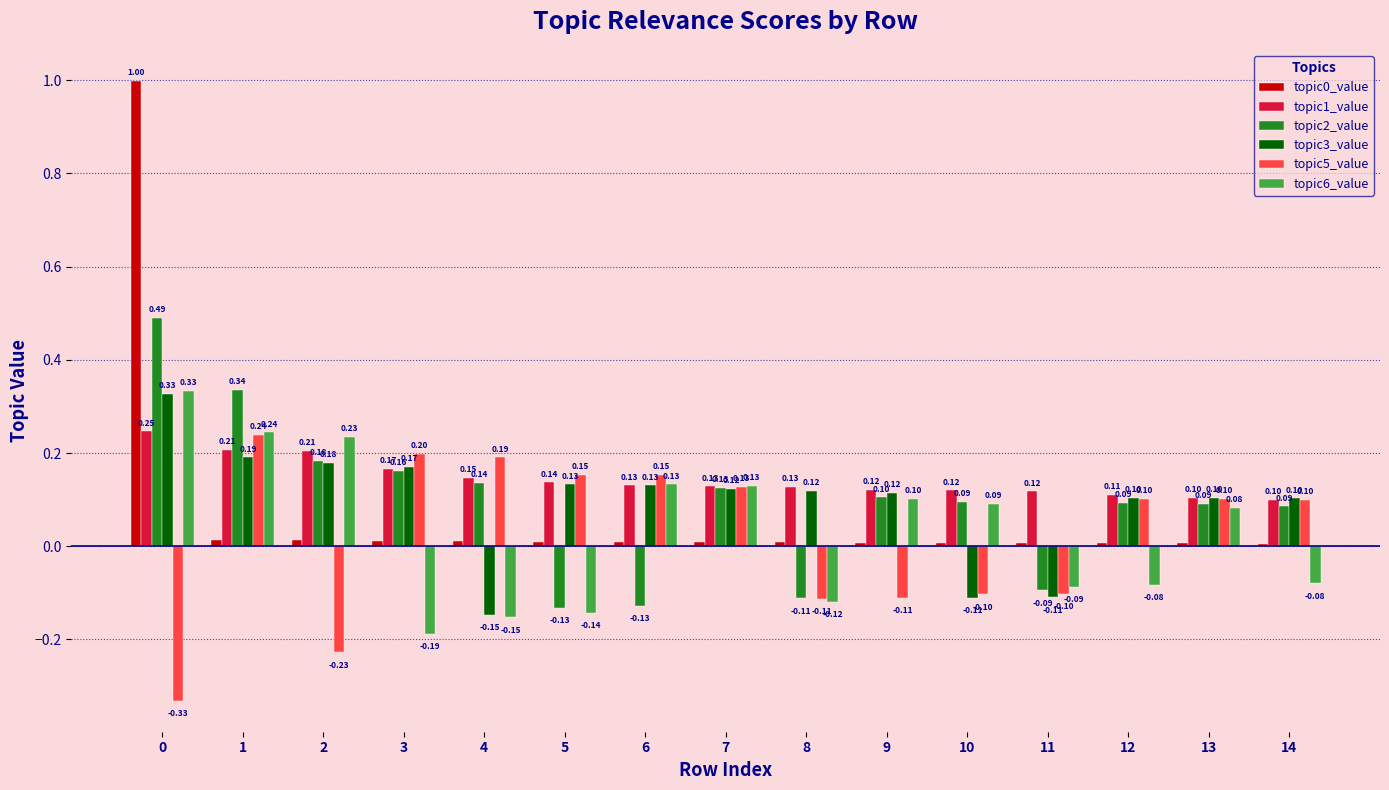

Is the value of topic1_value at 10 greater than the value of topic0_value at 14?

Yes